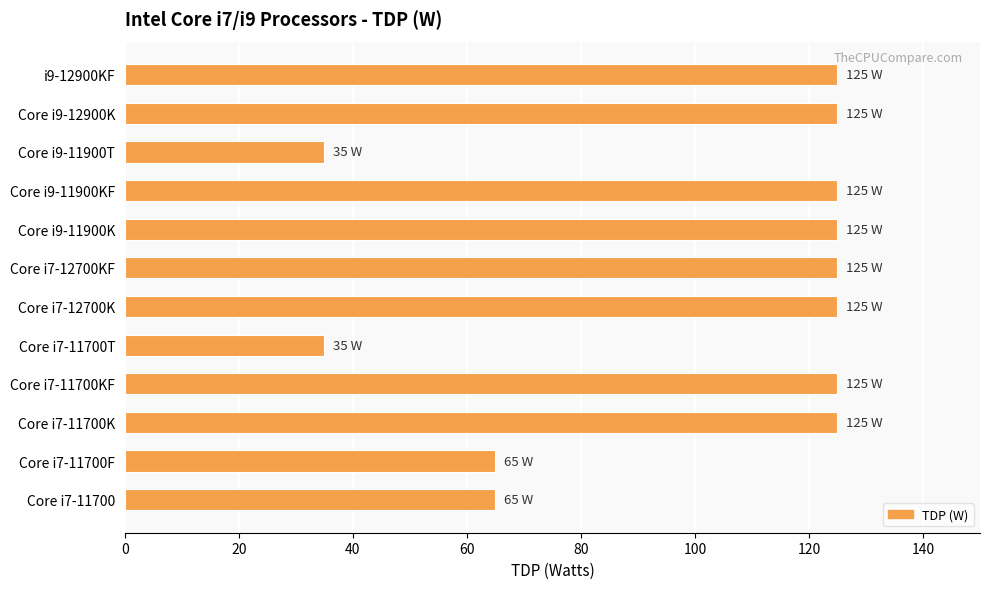

What is the difference between the maximum and minimum values?

90